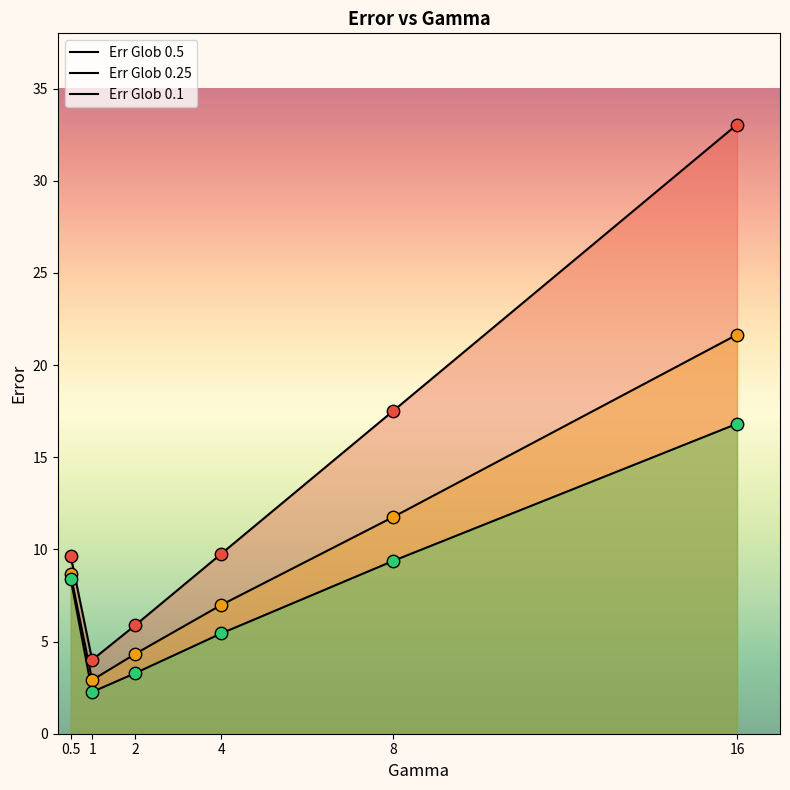

Which series has the widest spread of Y values?

Err Glob 0.5